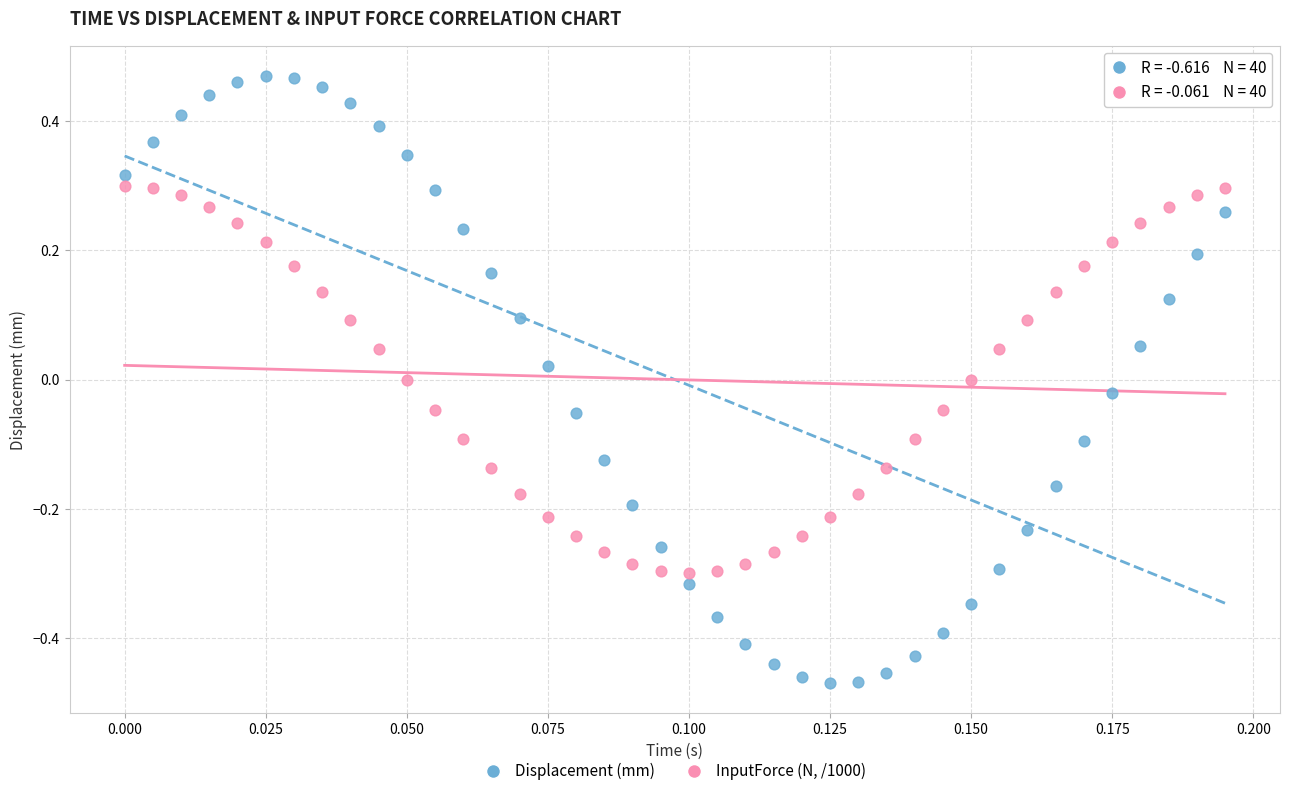

Across all data points, what is the range of Y values (max minus min)?

0.9